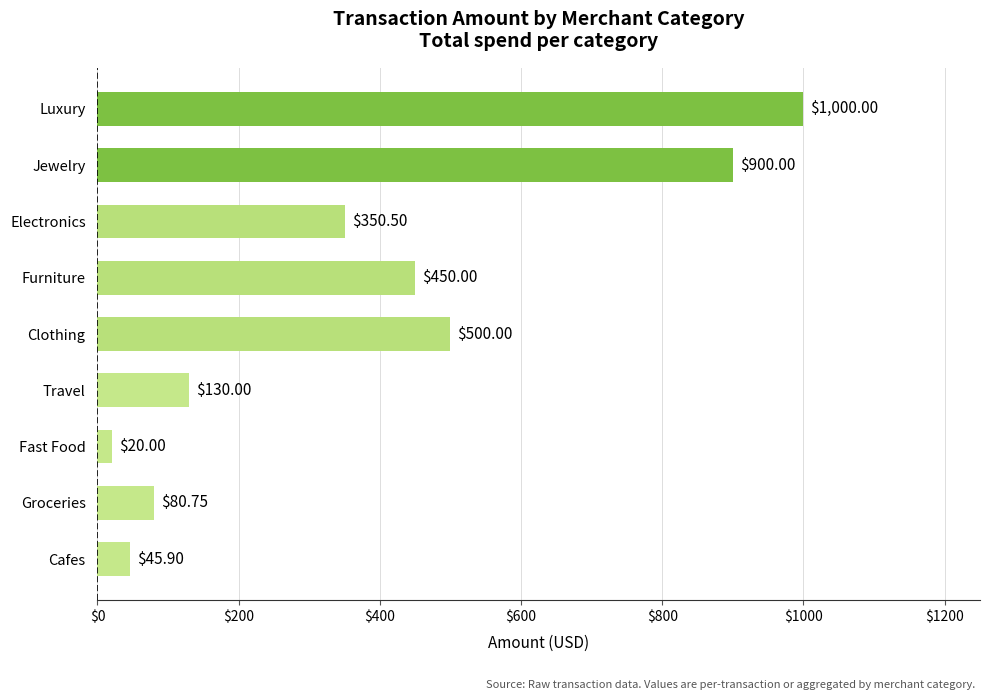

List the labels in order of value, largest first.

Luxury, Jewelry, Clothing, Furniture, Electronics, Travel, Groceries, Cafes, Fast Food